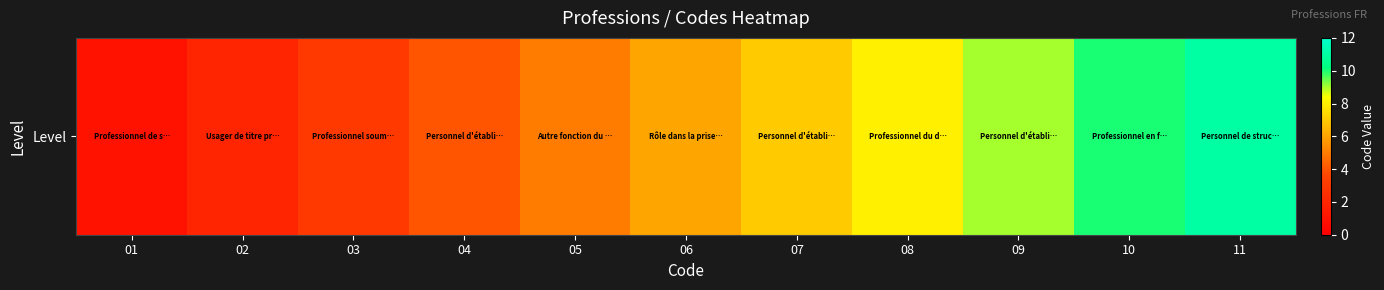

At which category does the chart reach its minimum across all series?

01